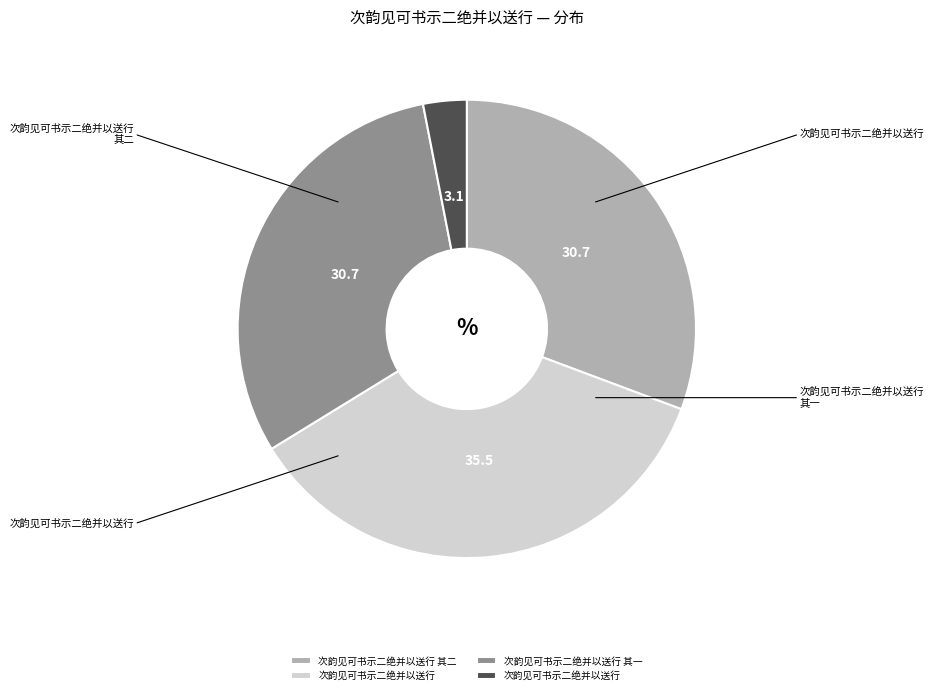

Is there a majority slice in this chart?

No